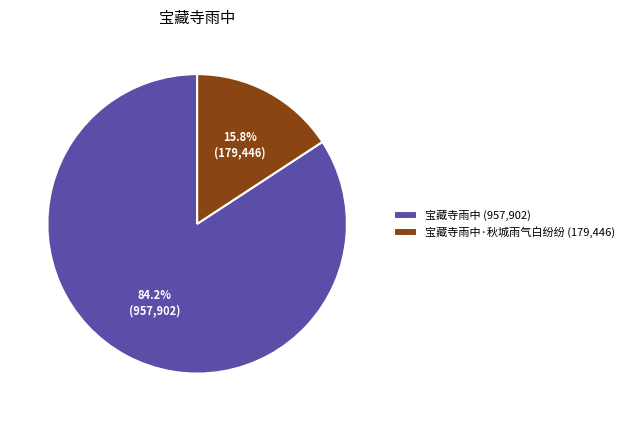

How many segments does this pie chart have?

2